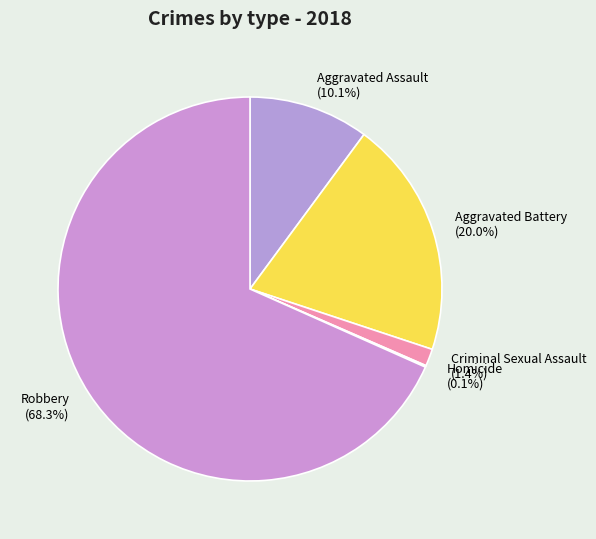

True or false: Aggravated Battery accounts for 20% of the total.

True